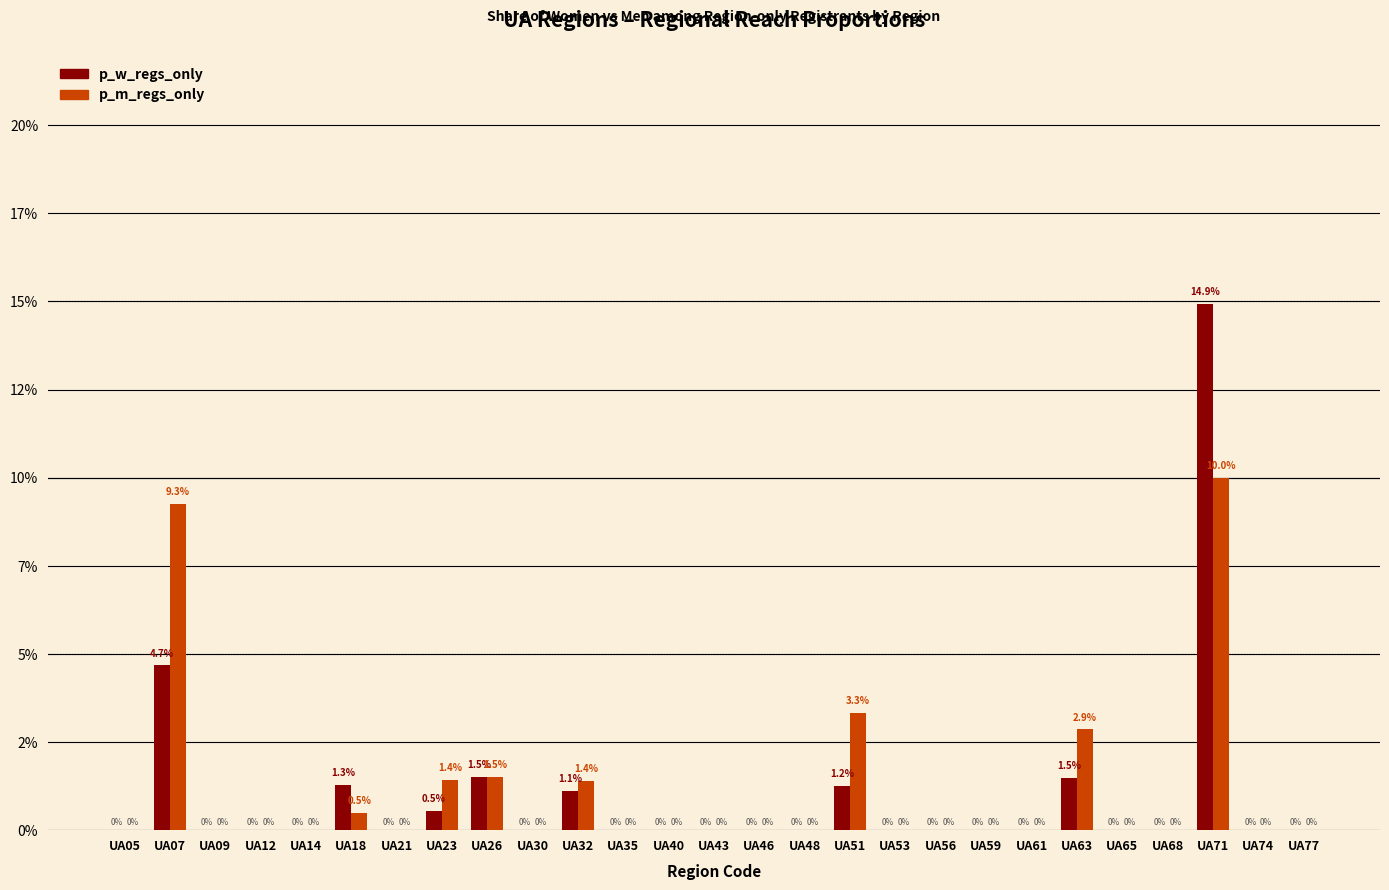

What are all the series names shown in the legend?

p_w_regs_only, p_m_regs_only